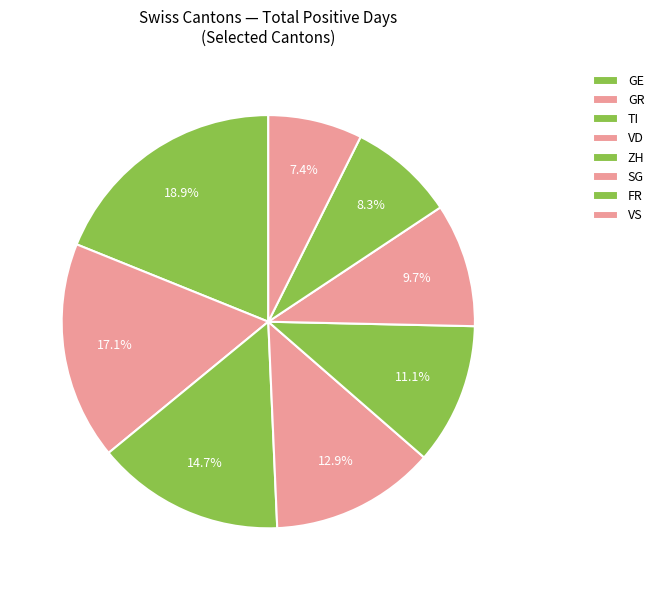

Count the number of slices in the pie.

8